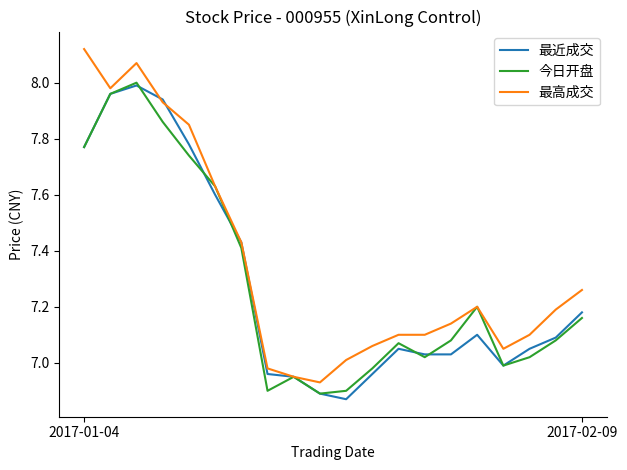

Which series has the largest total across all categories?

最高成交